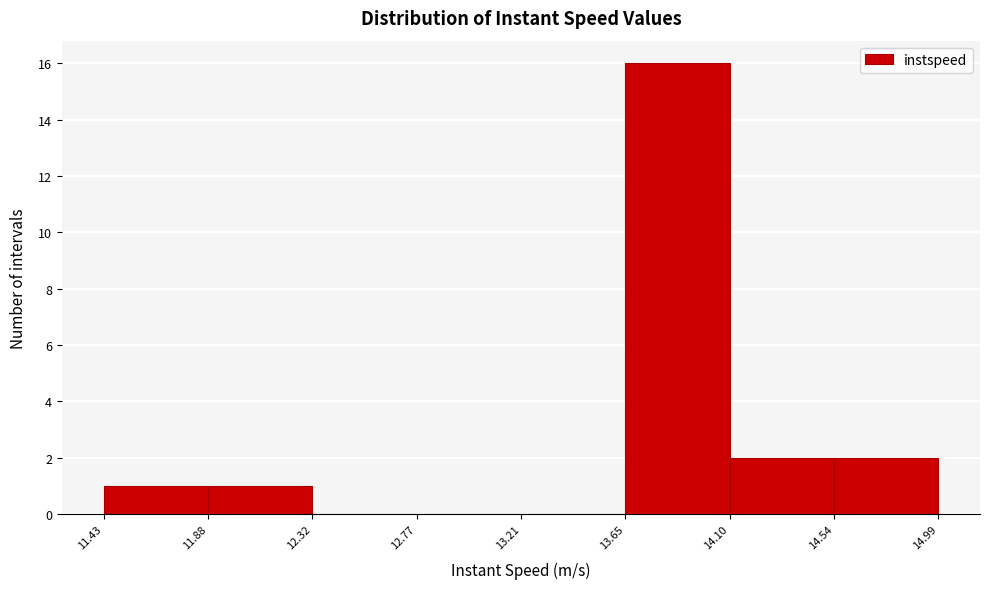

Reading left to right, transcribe this chart: for each bar, give the range it covers on the x-axis and its height. The values are not printed on the chart, so give them approximately, as read against the axis.

11.43 to 11.88: 1
11.88 to 12.32: 1
12.32 to 12.77: 0
12.77 to 13.21: 0
13.21 to 13.65: 0
13.65 to 14.10: 16
14.10 to 14.54: 2
14.54 to 14.99: 2